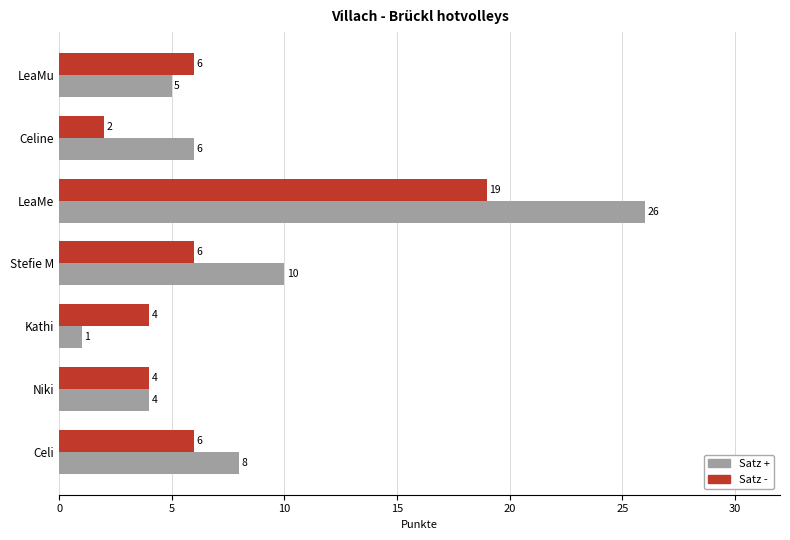

What is the difference between the Satz + values at Niki and Stefie M?

6